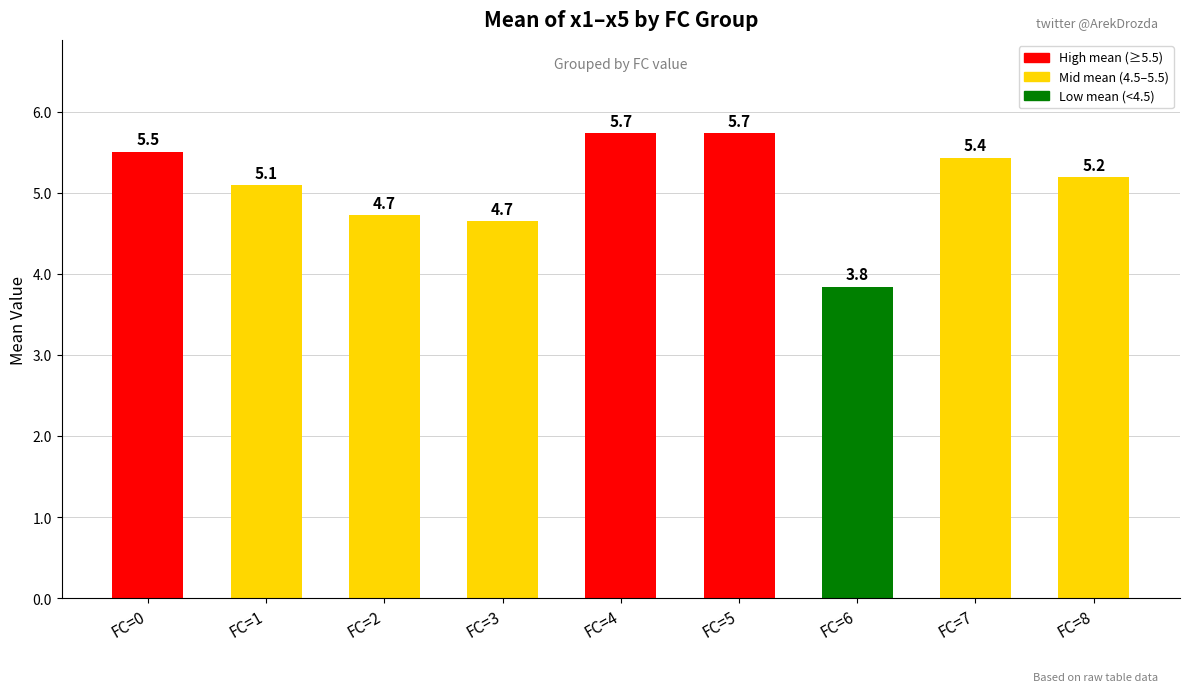

Reading left to right, extract all data points from this chart.

5.5	5.1	4.7	4.7	5.7	5.7	3.8	5.4	5.2